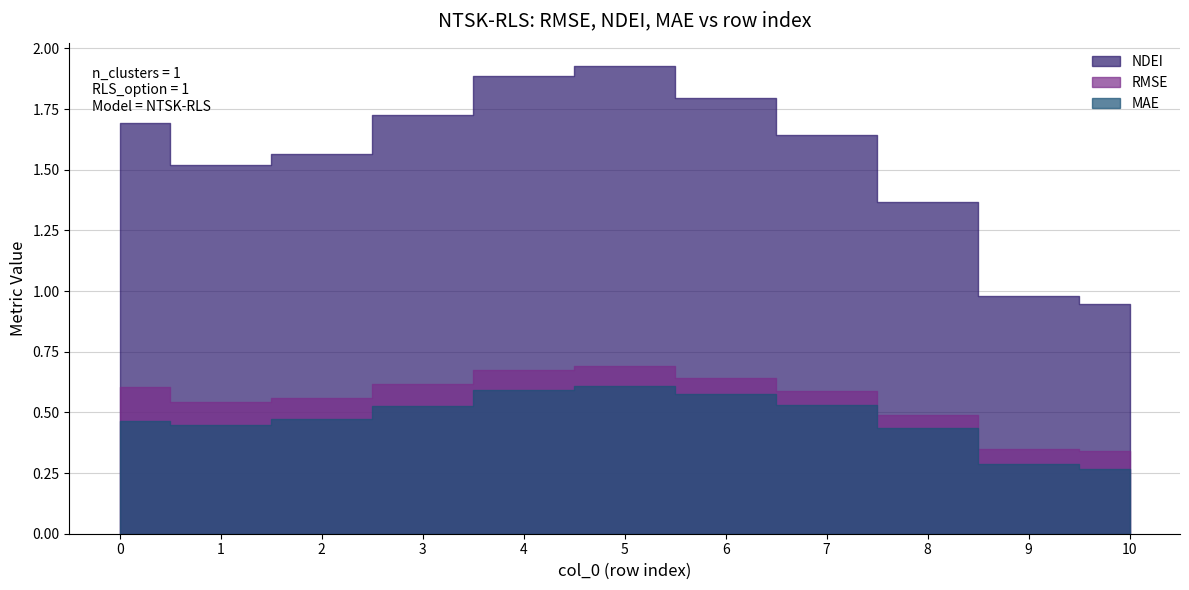

What is the value of the NDEI point at the 10th from the left?

1.0